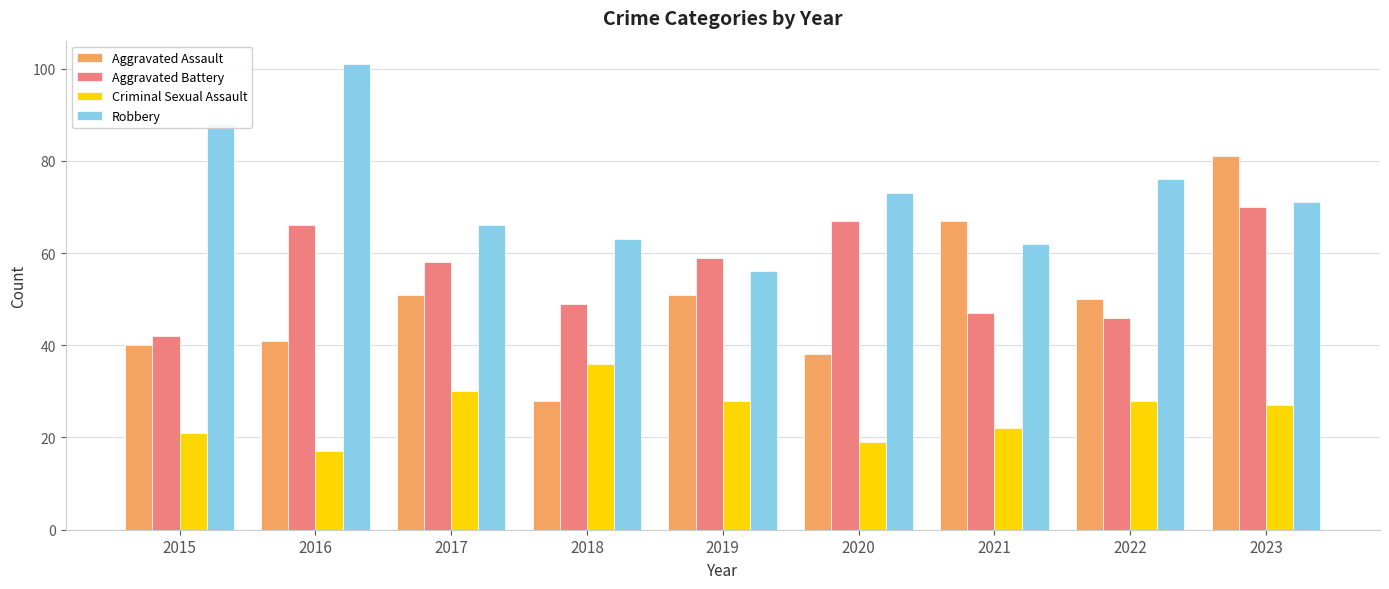

True or false: Criminal Sexual Assault has a value of 30 at 2017.

True